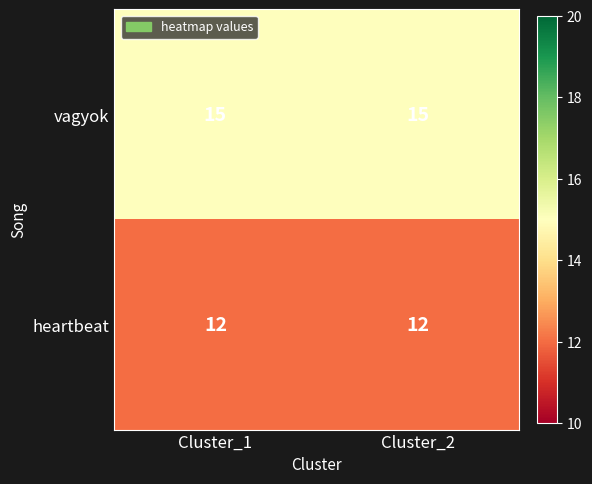

The vagyok series shows 20 at Cluster_2. True or false?

False